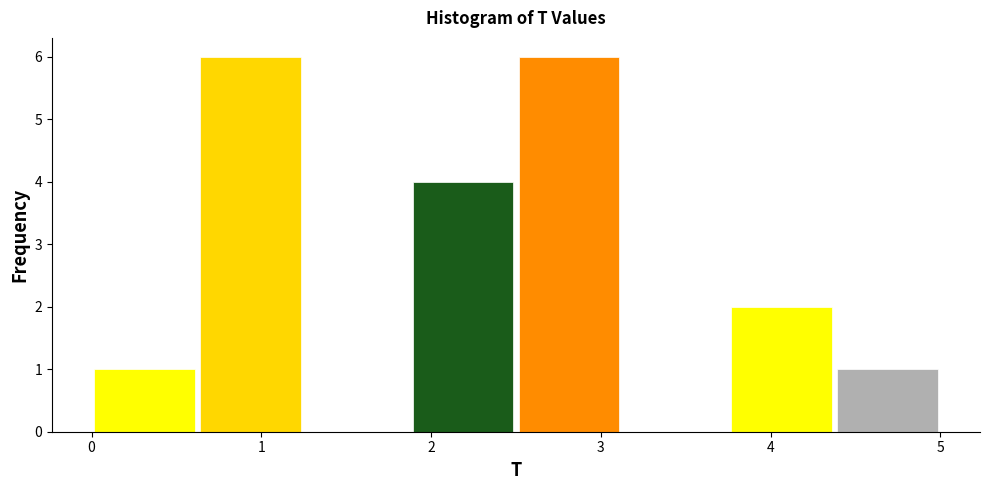

Reading left to right, transcribe this chart: for each bar, give the range it covers on the x-axis and its height. Neither the bar edges nor the heights are printed on the chart, so give them approximately, as read against the axes.

0.0 to 0.6: 1
0.6 to 1.3: 6
1.3 to 1.9: 0
1.9 to 2.5: 4
2.5 to 3.1: 6
3.1 to 3.8: 0
3.8 to 4.4: 2
4.4 to 5.0: 1